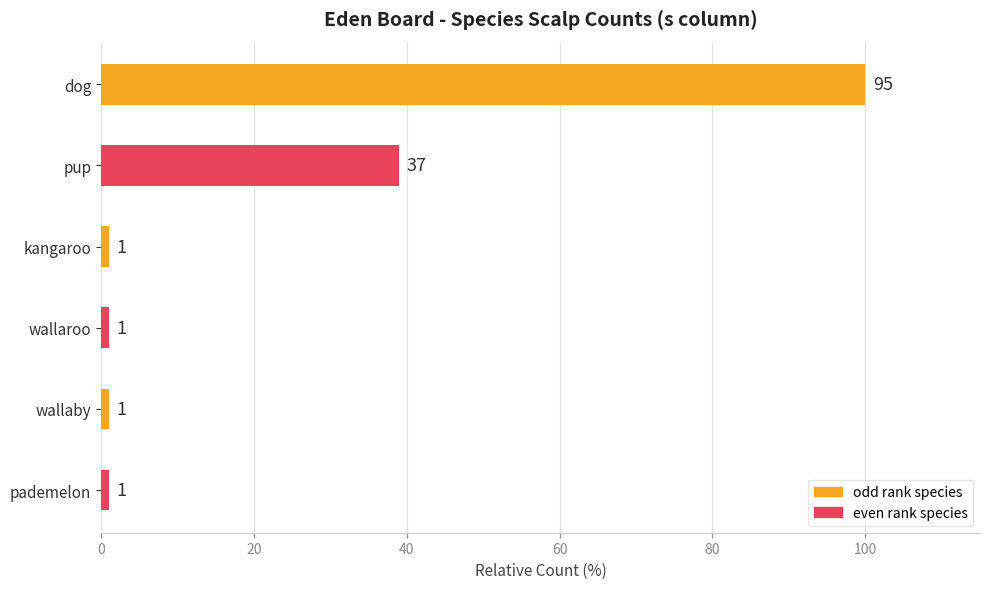

How many bars are there in total?

6